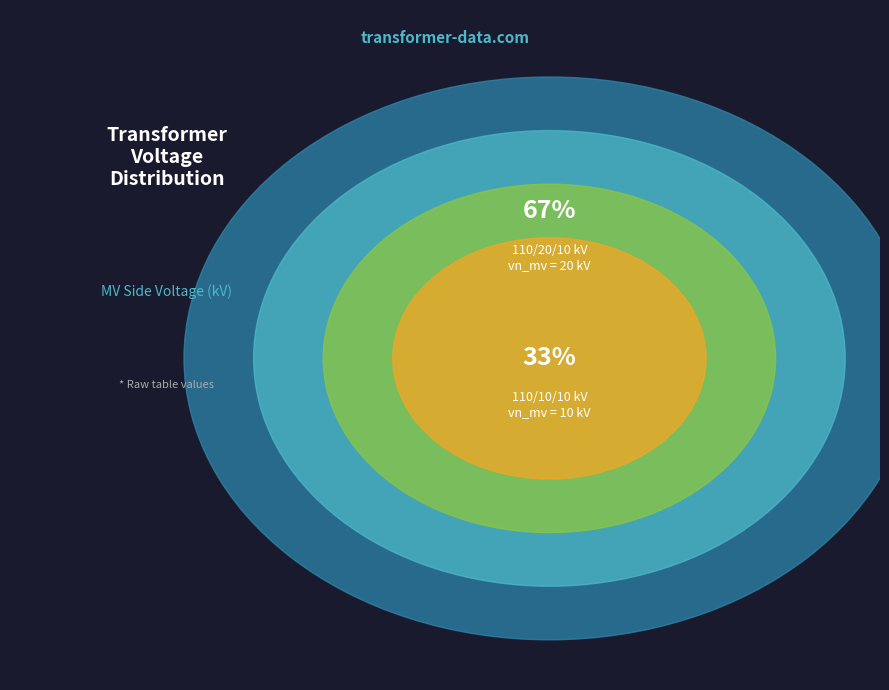

The 63/25/38 MVA 110/20/10 kV slice represents 67% of the pie. True or false?

True